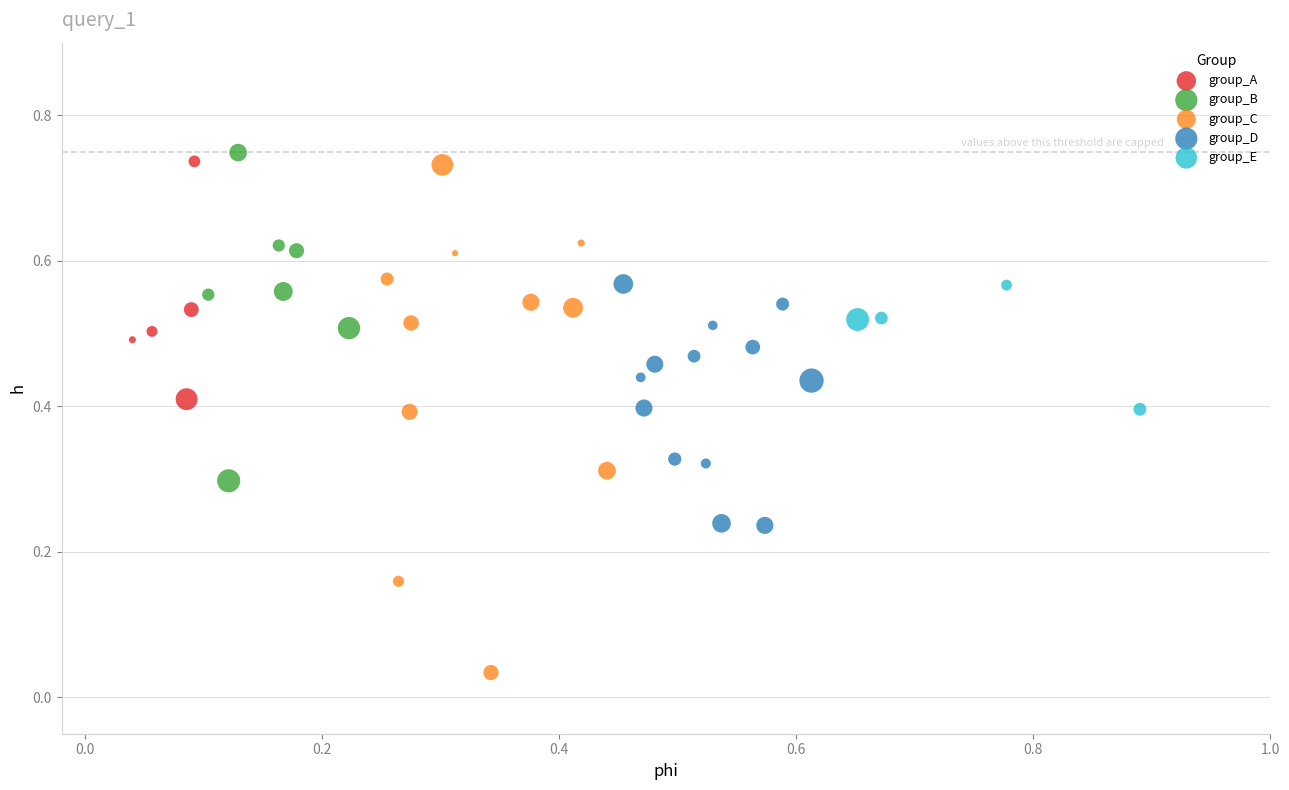

What are all the series names shown in the legend?

group_A, group_B, group_C, group_D, group_E